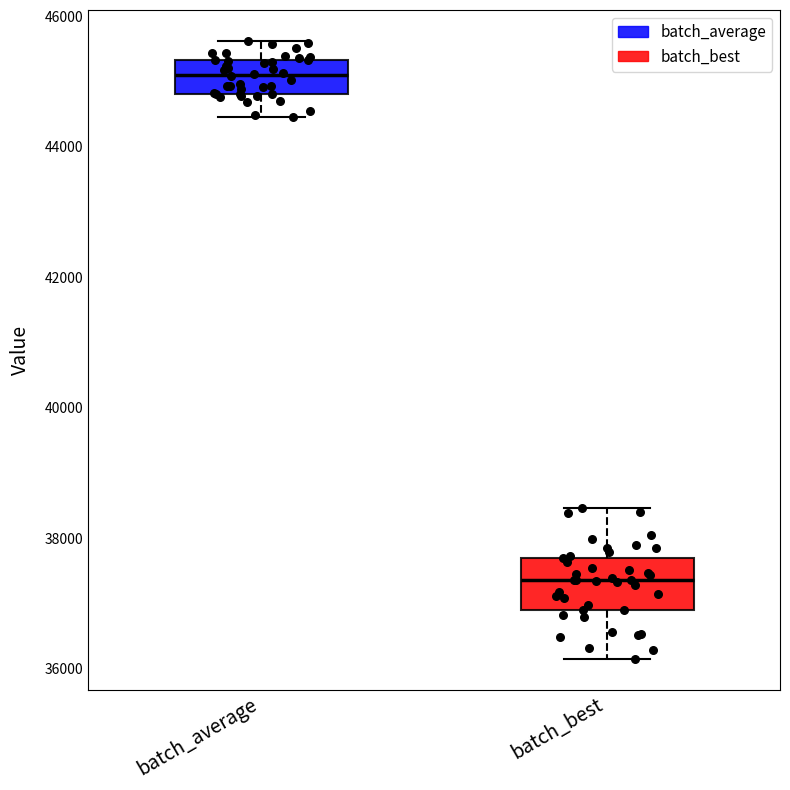

Where does the lower whisker of the box for batch_average end on the y-axis? The values are not printed on the chart, so give them approximately, as read against the axis.

44400